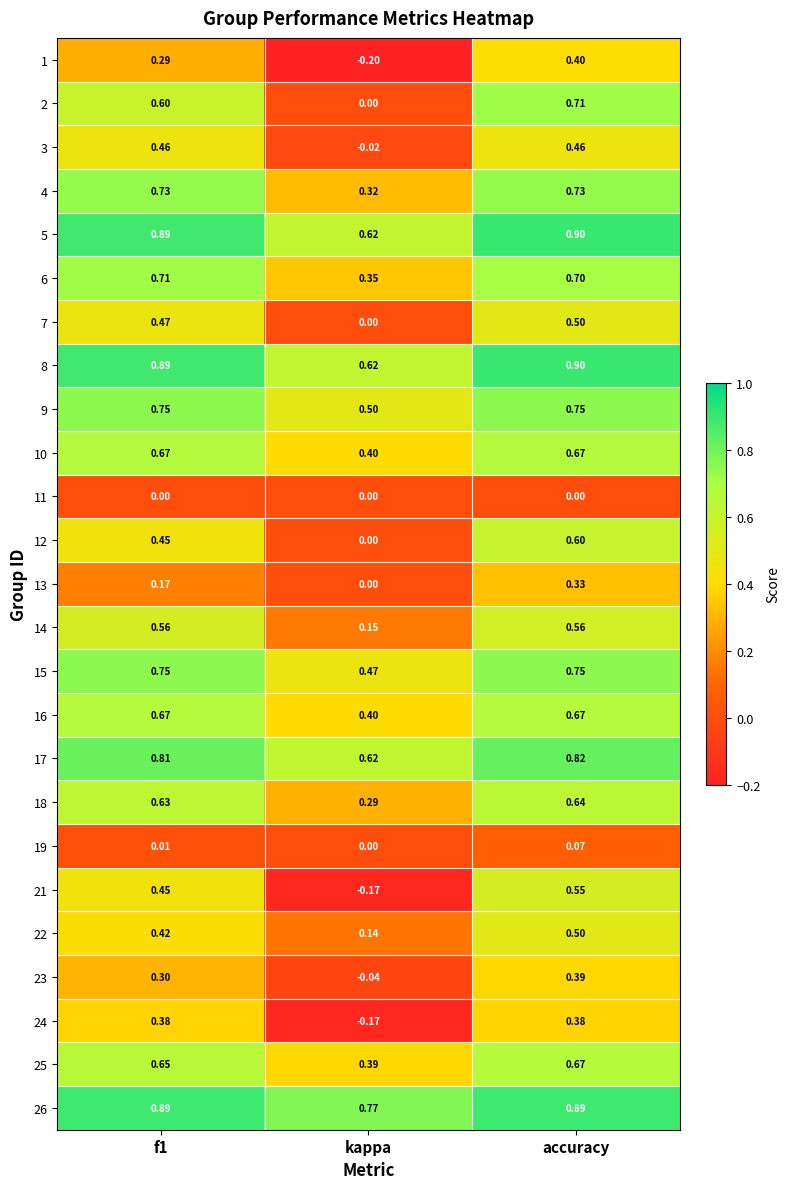

Which category has the lowest value in the 18 series?

kappa